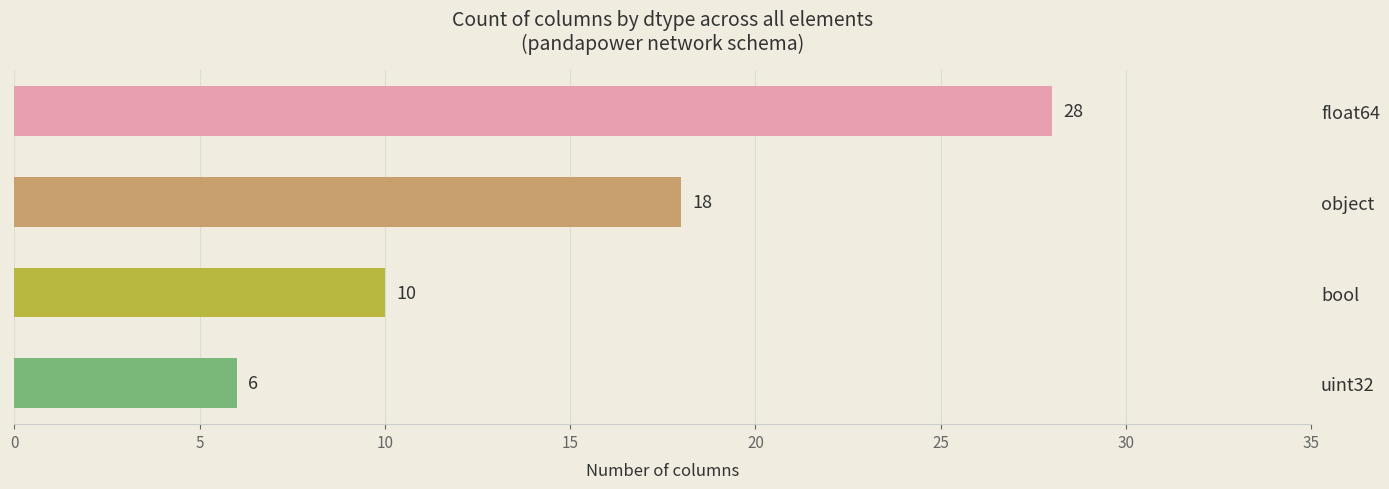

Which has a higher value, float64 or uint32?

float64